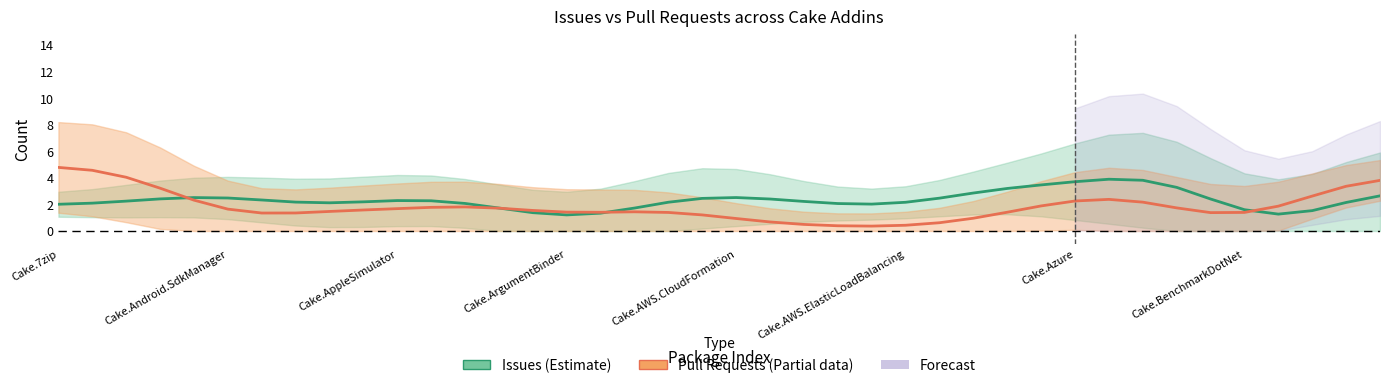

How many lines are shown in the chart?

2